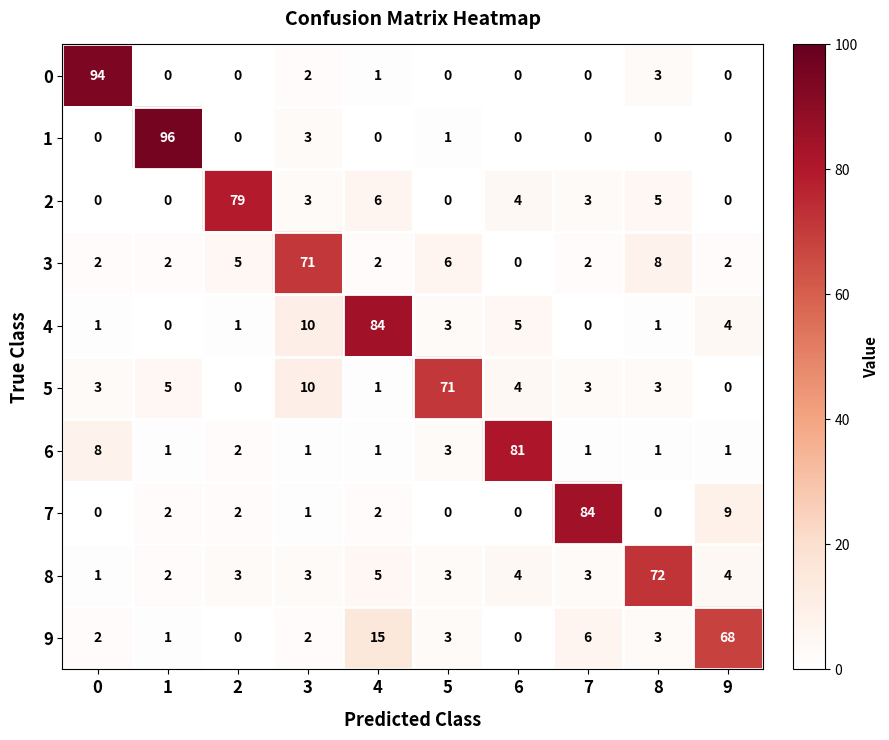

At which category is the sum across all series the highest?

4